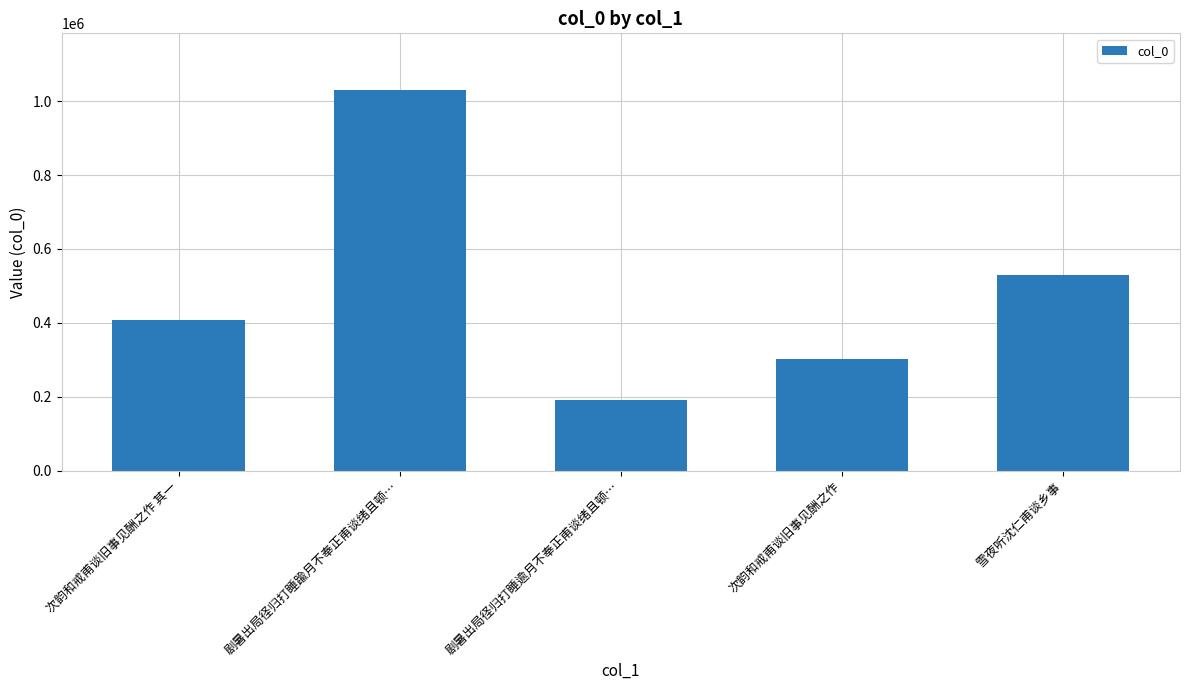

Reading left to right, transcribe all the data shown in this chart.

次韵和戒甫谈旧事见酬之作 其一=408270	剧暑出局径归打睡踰月不奉正甫谈绪且顿…=1029027	剧暑出局径归打睡逾月不奉正甫谈绪且顿…=191278	次韵和戒甫谈旧事见酬之作=301829	雪夜听沈仁甫谈乡事=529100